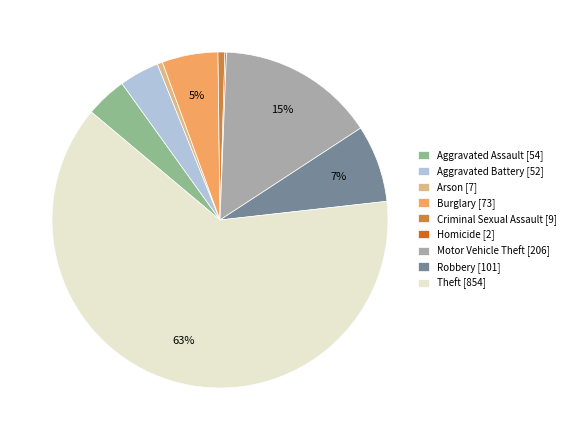

Is Theft [854] the majority of the pie?

Yes